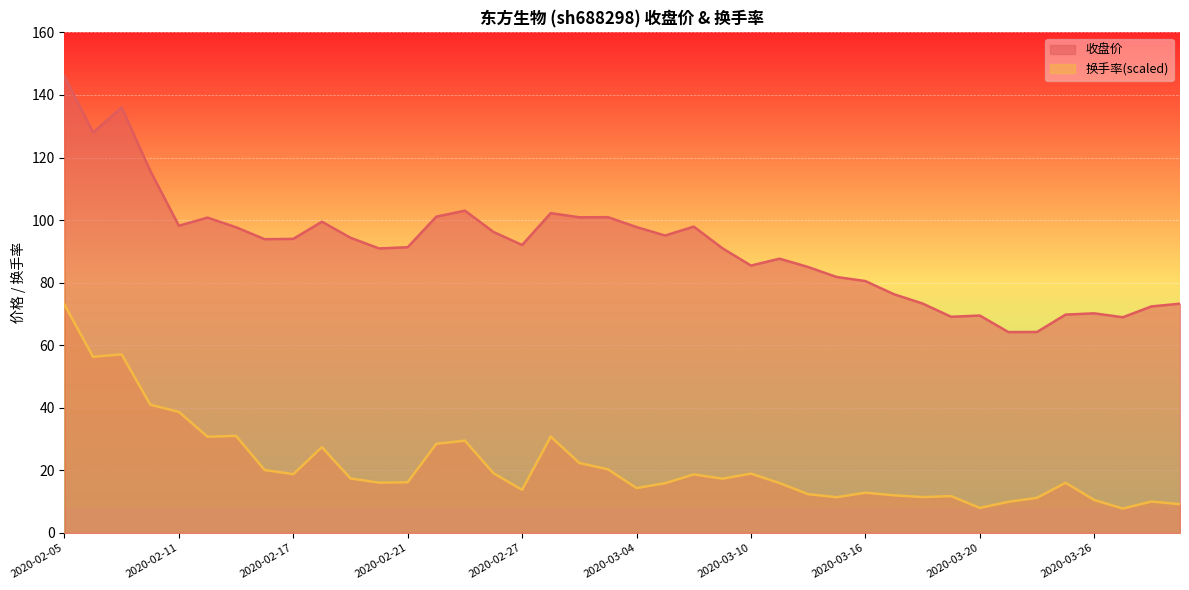

True or false: 收盘价 and 换手率 intersect in this chart.

False